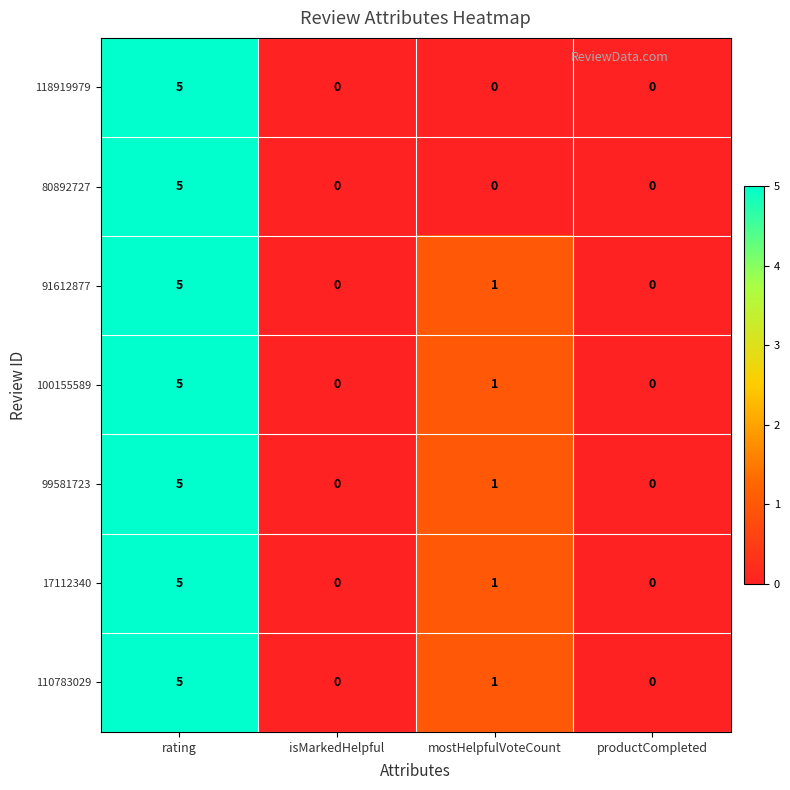

True or false: 80892727 has a value of 0 at isMarkedHelpful.

True